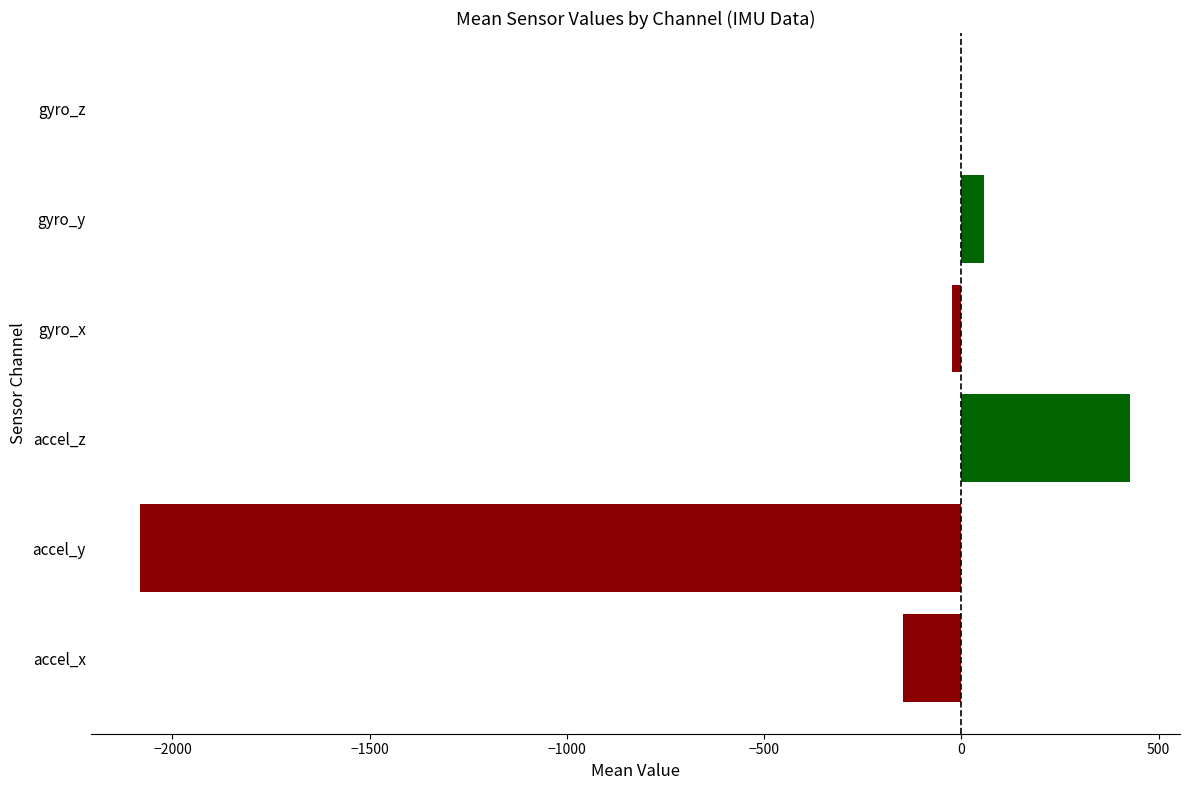

Are the bars horizontal?

Yes